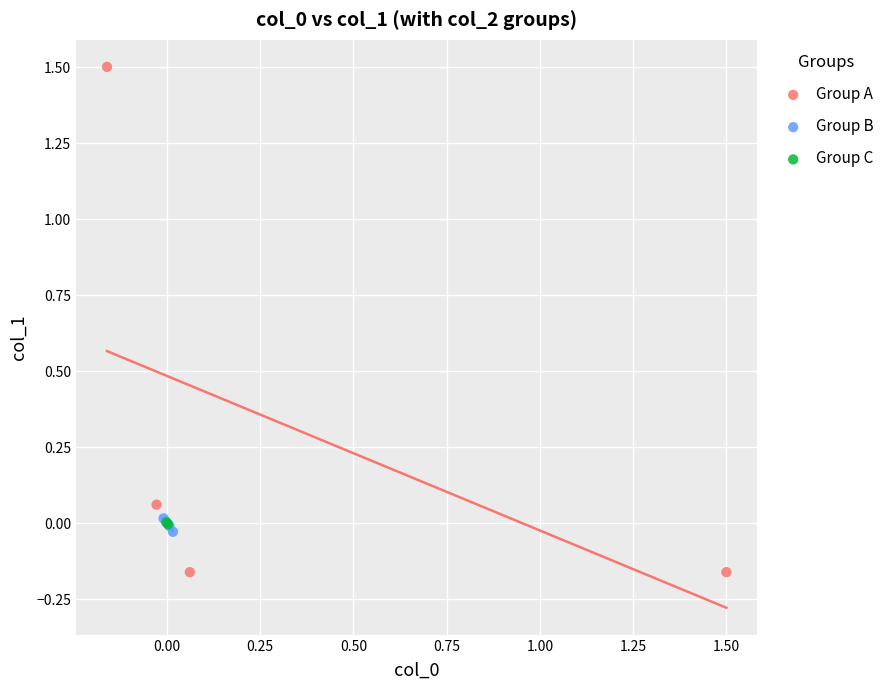

What are all the series names shown in the legend?

Group A, Group B, Group C